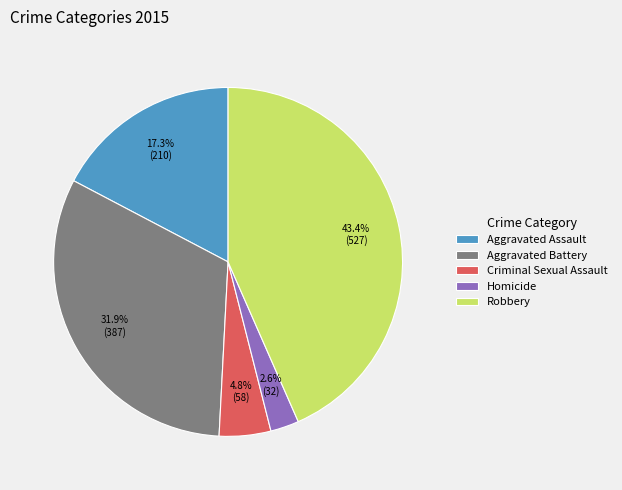

To the nearest percent, what portion does Homicide represent?

3%